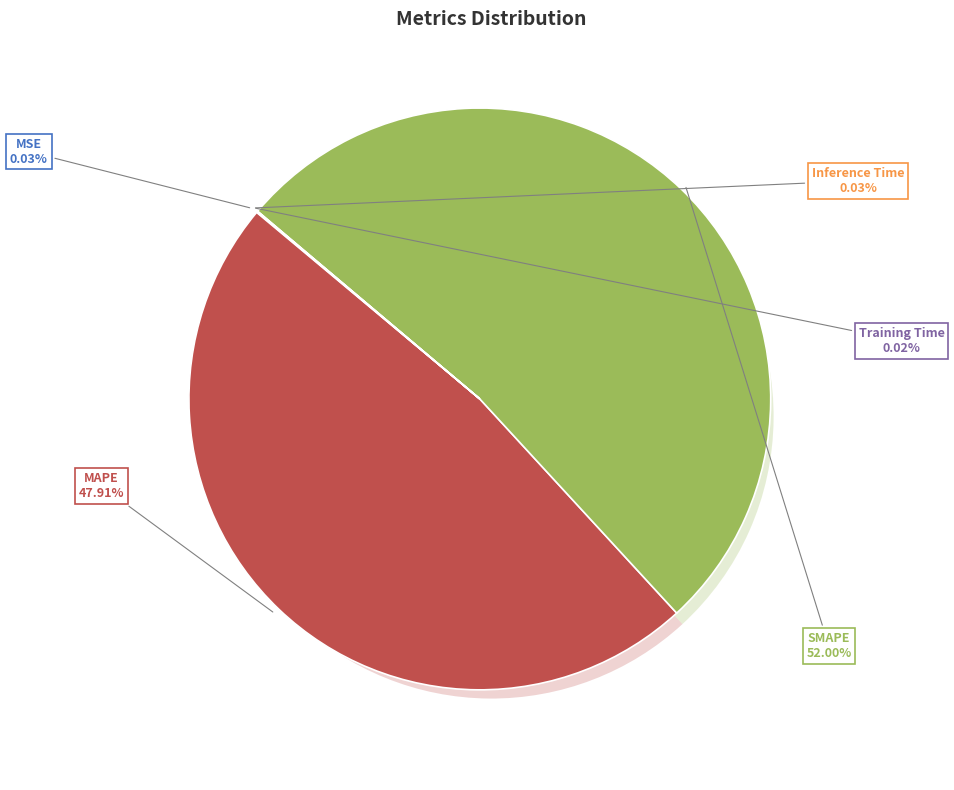

To the nearest percent, what percentage of the pie is SMAPE?

52%